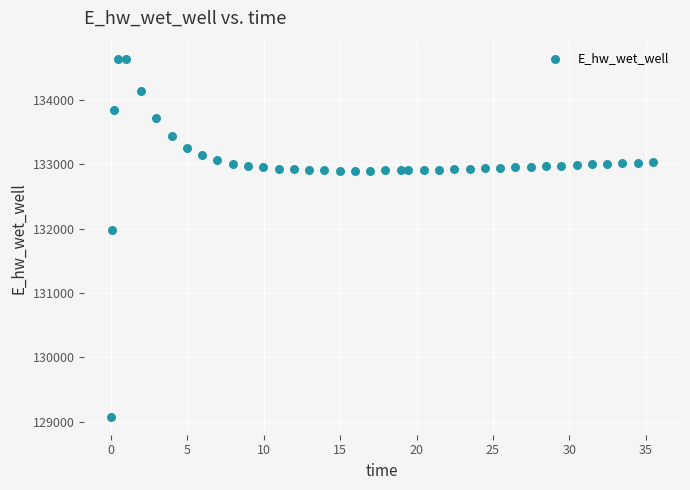

What Y value in the scatter plot is closest to 131860?

131981.1